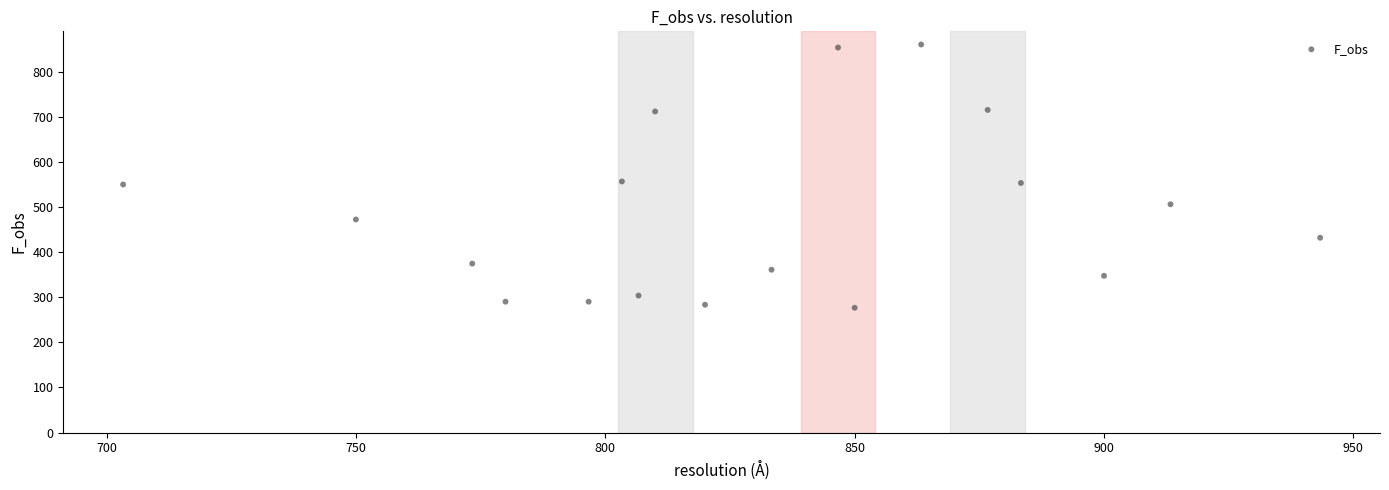

What is the range of X values (max minus min)?

240.0